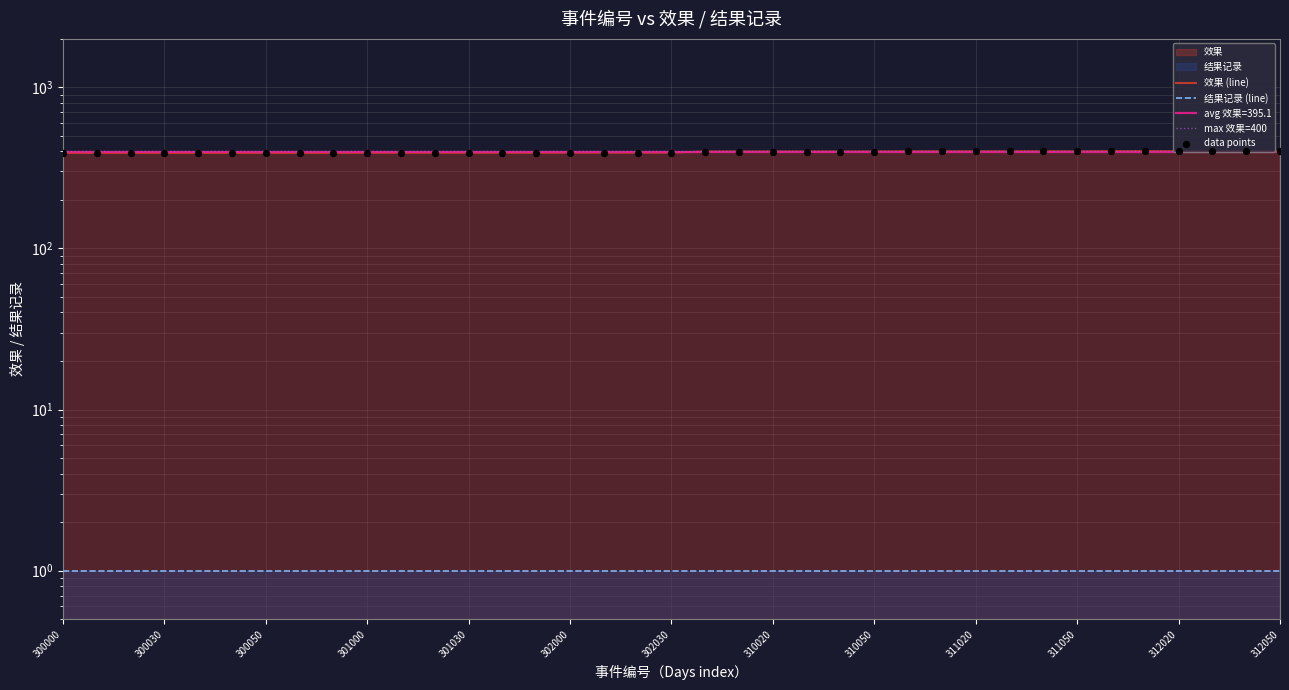

Which has a higher value, 312050 or 302030?

312050